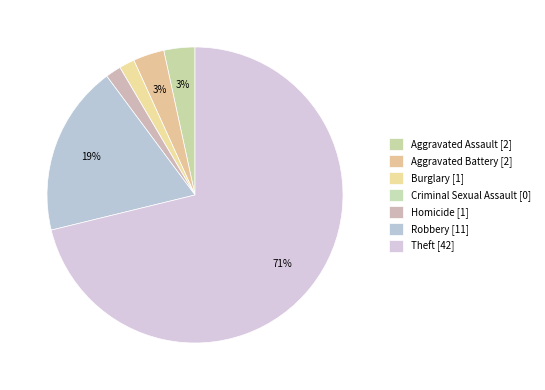

What percentage do Aggravated Assault and Robbery together represent?

22.0%